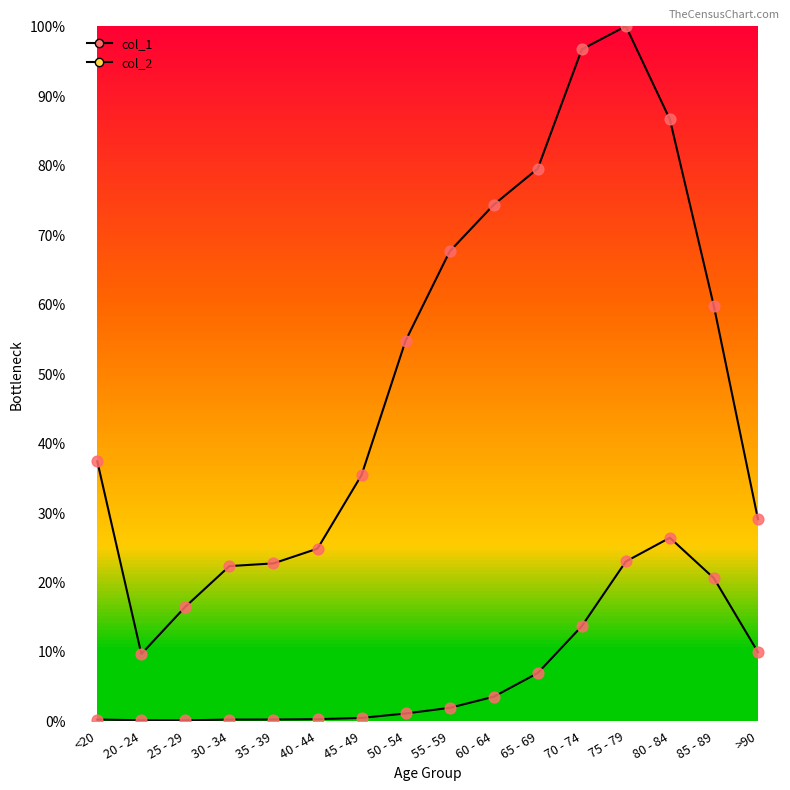

Which series has the largest total across all categories?

col_1